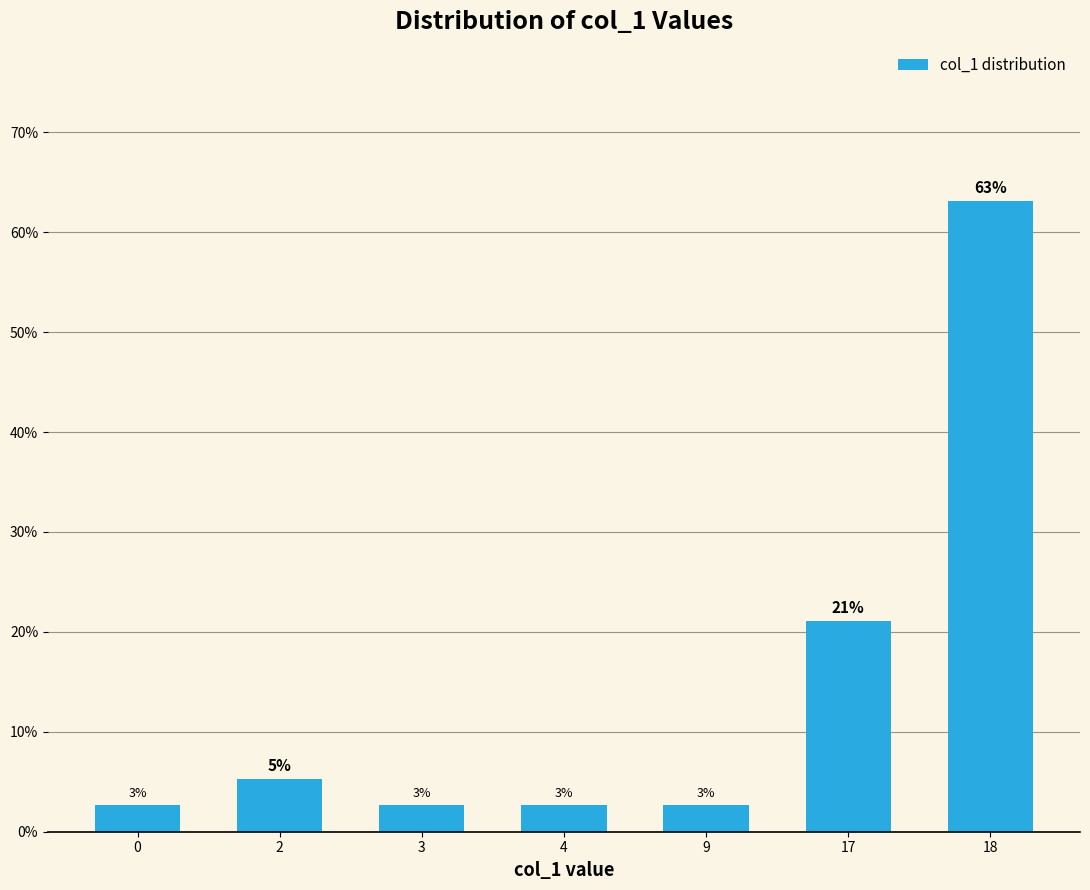

Reading left to right, what are all the values shown in this chart?

0=2.6	2=5.3	3=2.6	4=2.6	9=2.6	17=21.1	18=63.2